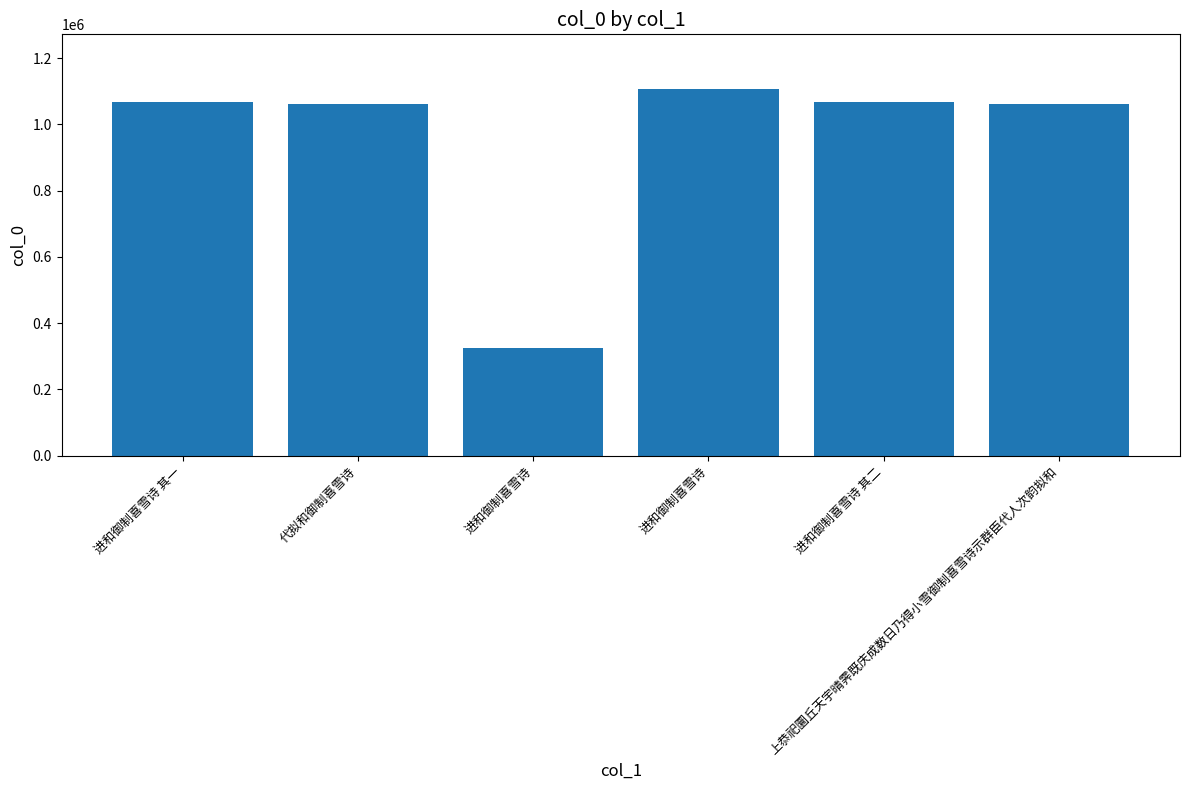

What is the greatest value displayed?

1106020